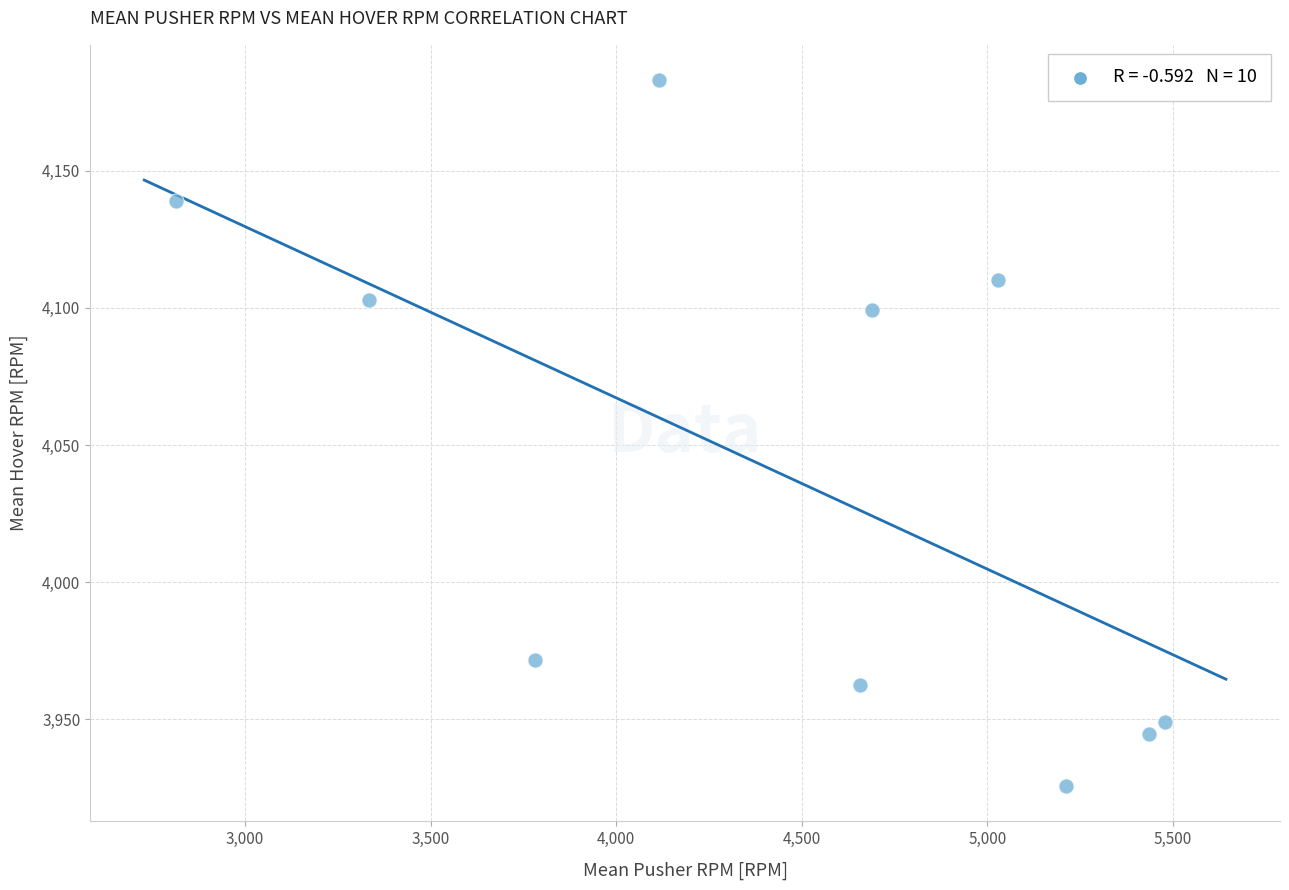

What is the range of Y values (max minus min)?

257.4